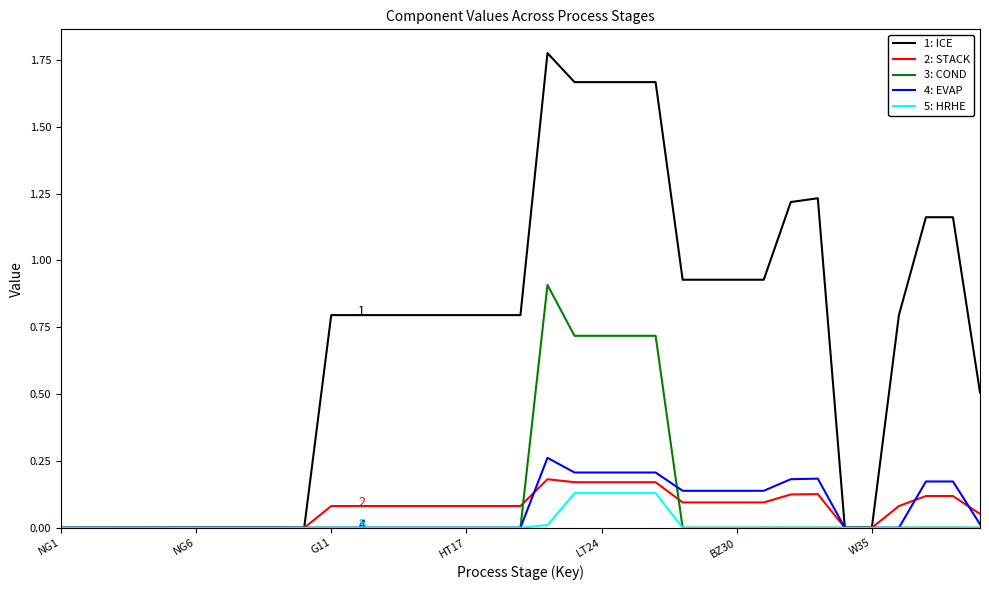

How many series are shown in this chart?

5